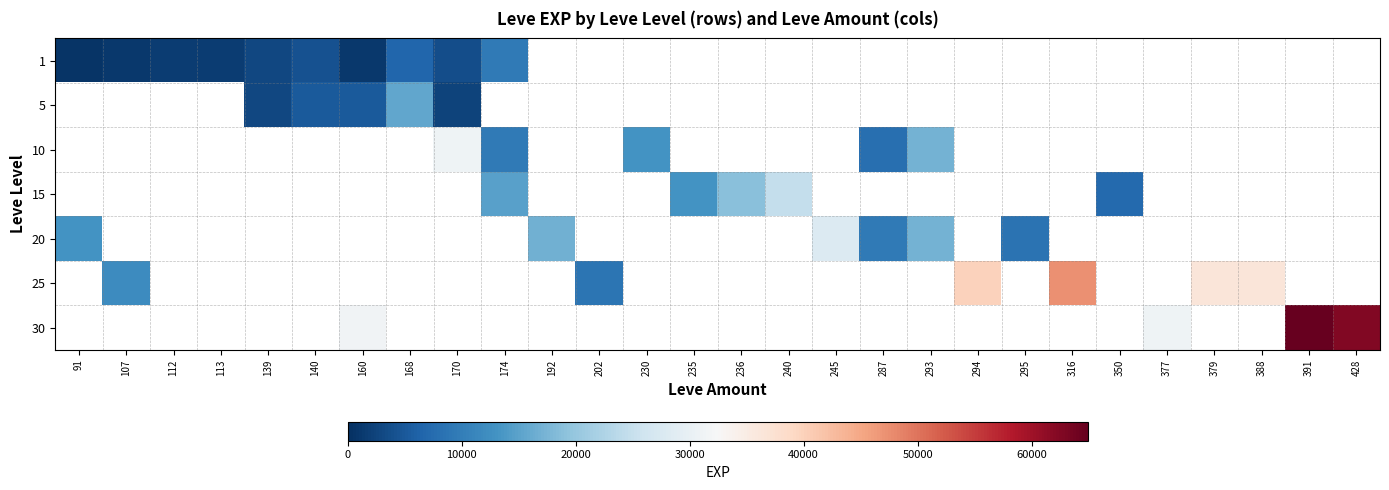

Between 379 and 160, which is larger?

160